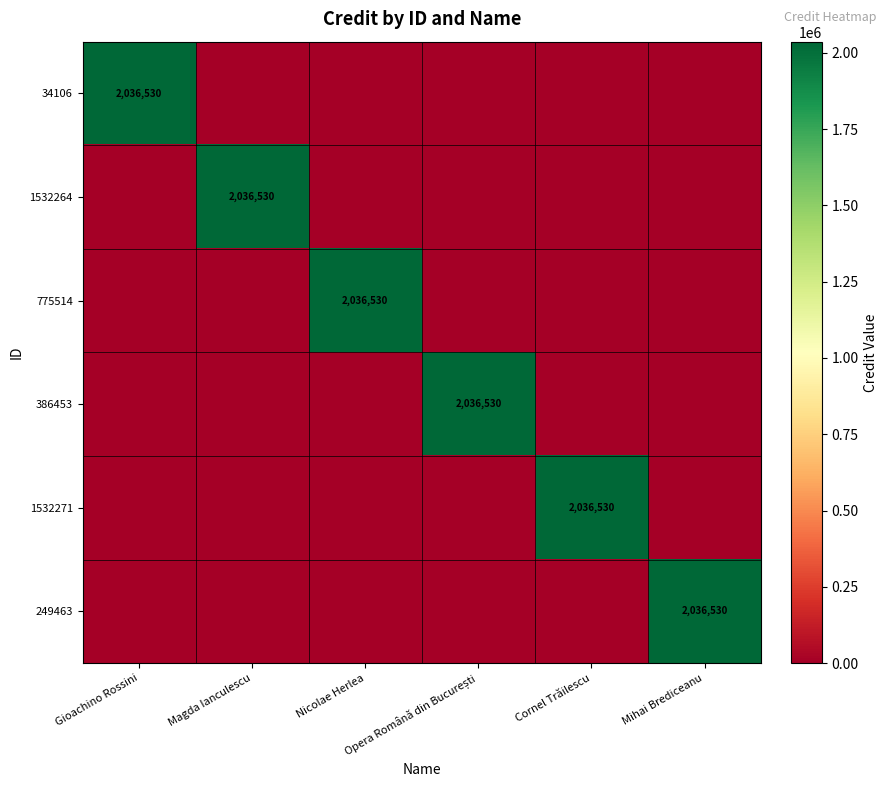

Which series has the largest range (max minus min)?

34106